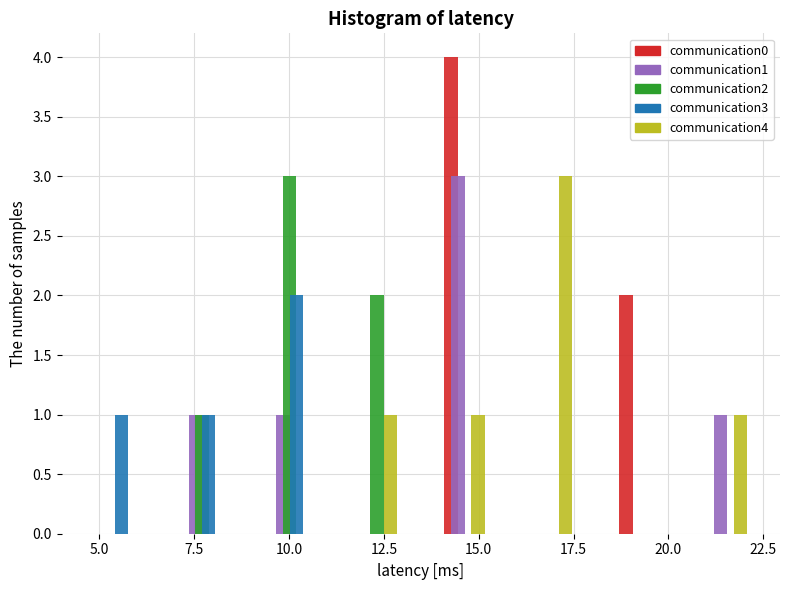

Reading left to right, transcribe this chart: for each range on the x-axis, give the height of each series' bar. Neither the bar edges nor the heights are printed on the chart, so give them approximately, as read against the axes.

4.5 to 6.5: communication0=0	communication1=0	communication2=0	communication3=1	communication4=0
6.5 to 9.0: communication0=0	communication1=1	communication2=1	communication3=1	communication4=0
9.0 to 11.0: communication0=0	communication1=1	communication2=3	communication3=2	communication4=0
11.0 to 13.5: communication0=0	communication1=0	communication2=2	communication3=0	communication4=1
13.5 to 16.0: communication0=4	communication1=3	communication2=0	communication3=0	communication4=1
16.0 to 18.0: communication0=0	communication1=0	communication2=0	communication3=0	communication4=3
18.0 to 20.5: communication0=2	communication1=0	communication2=0	communication3=0	communication4=0
20.5 to 22.5: communication0=0	communication1=1	communication2=0	communication3=0	communication4=1